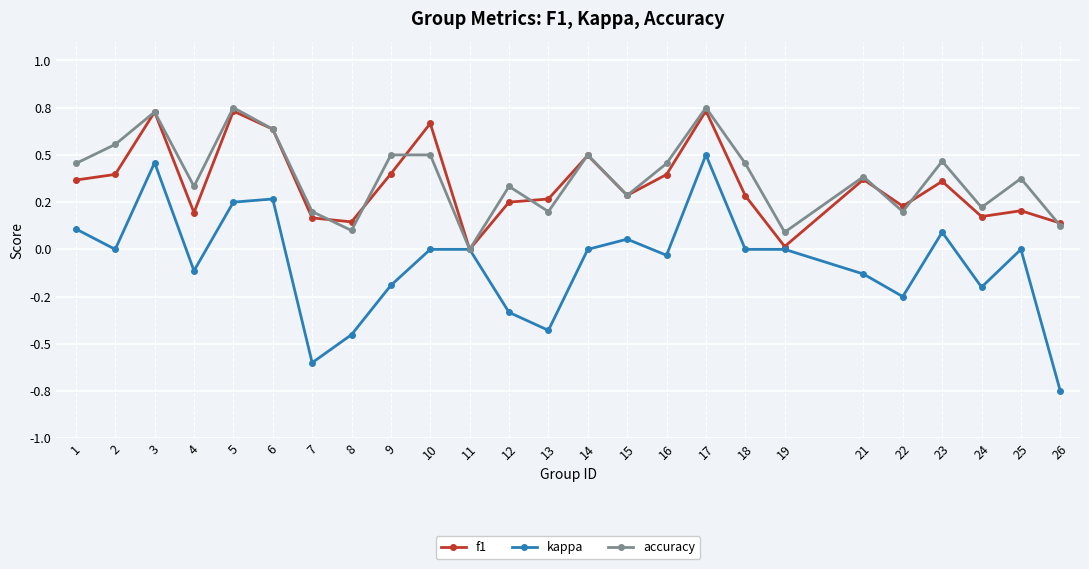

Does the chart have visible grid lines?

Yes